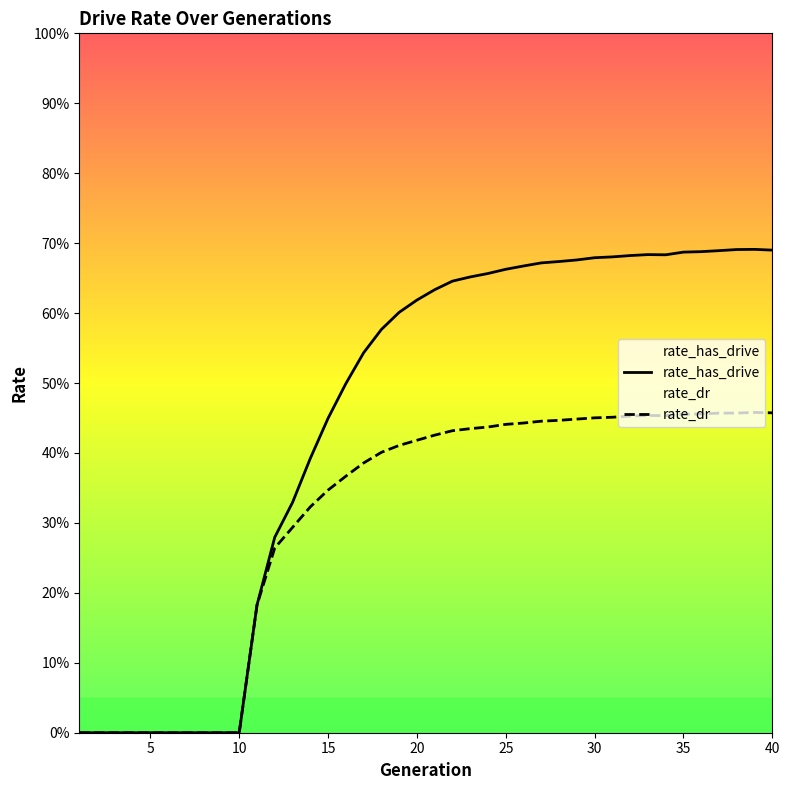

True or false: rate_dr and rate_has_drive intersect in this chart.

False